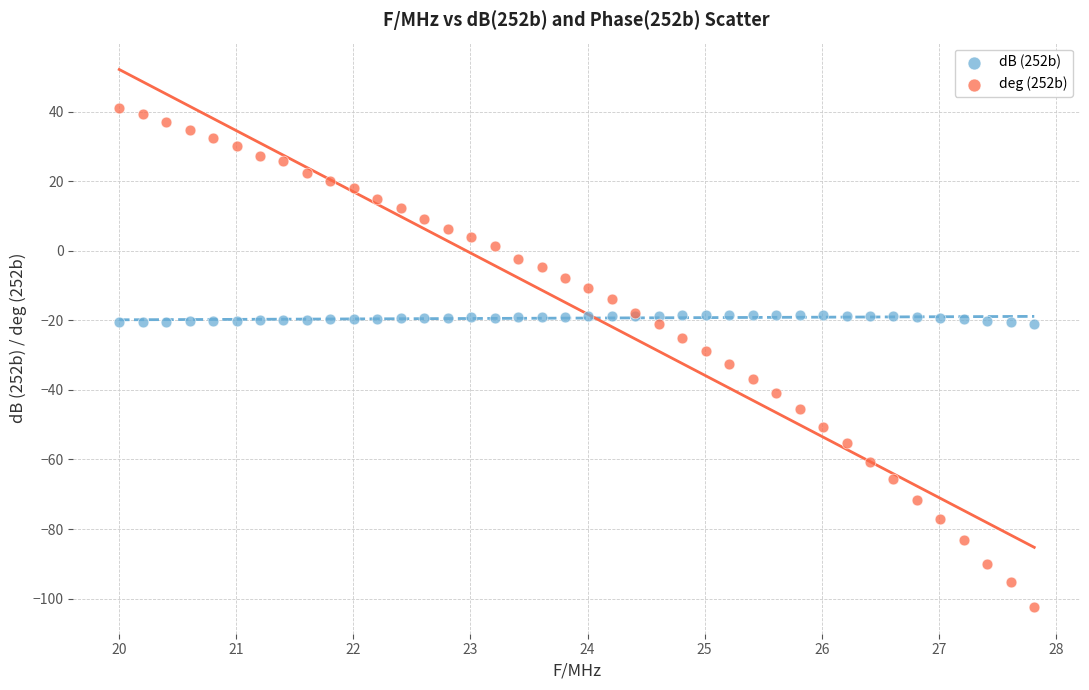

Which series contains the highest Y value?

deg (252b)